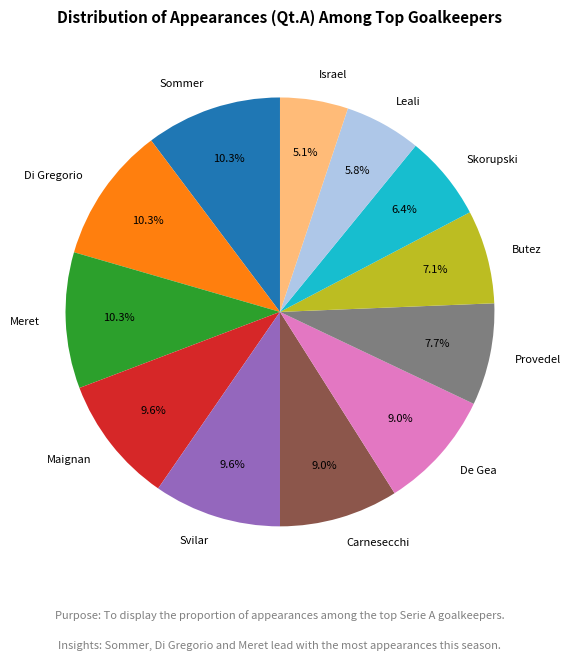

What percentage is the Provedel slice, to the nearest percent?

8%